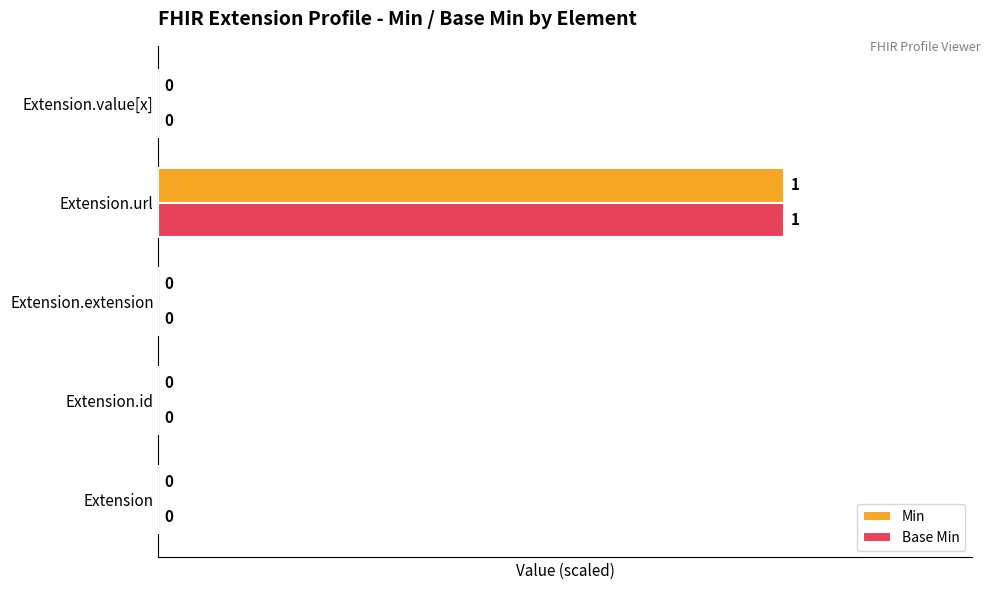

At which label does Base Min reach its peak?

Extension.url